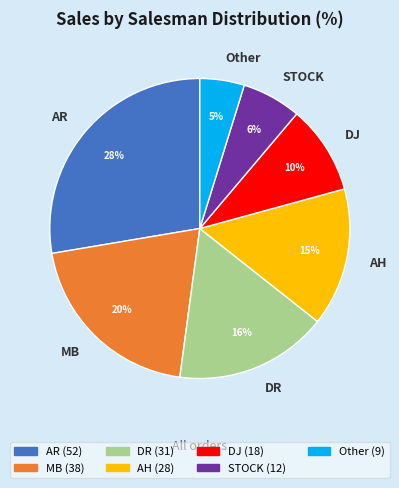

To the nearest percent, what is the difference between the largest and smallest slice percentages?

23%